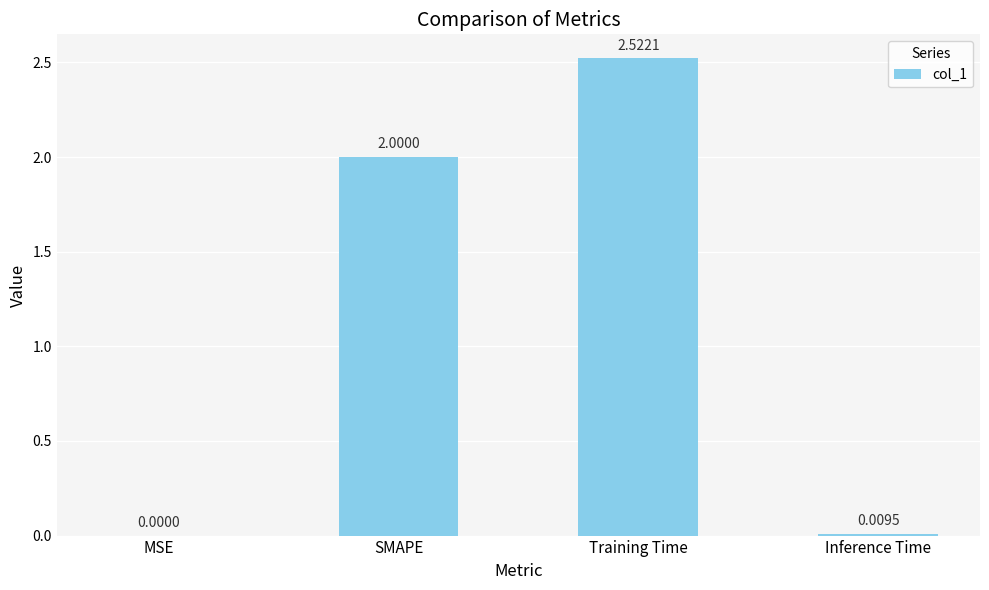

What is the sum of all values?

4.5